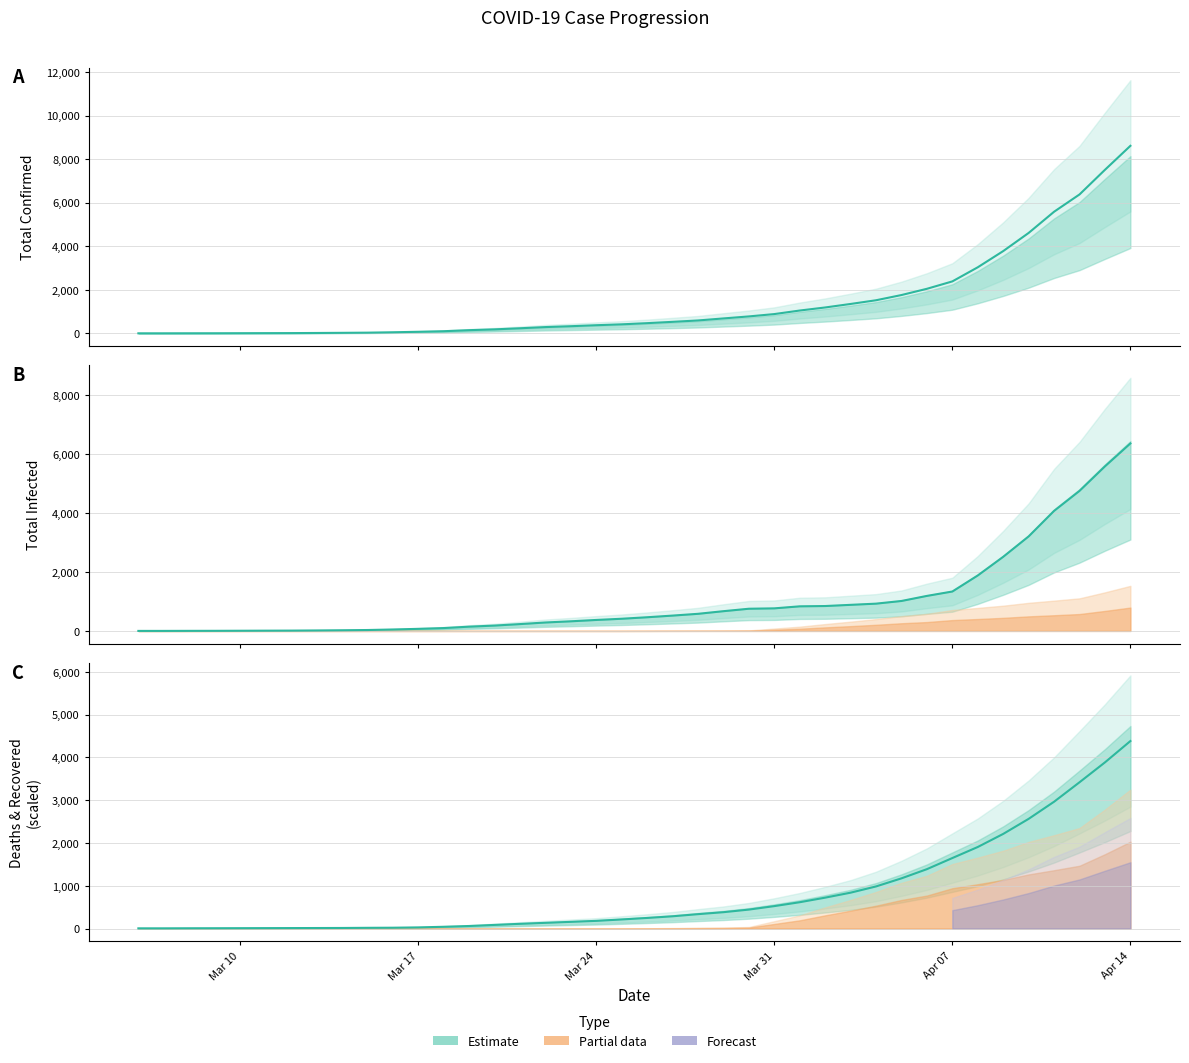

What is the average value of the total_infected series?

1034.4